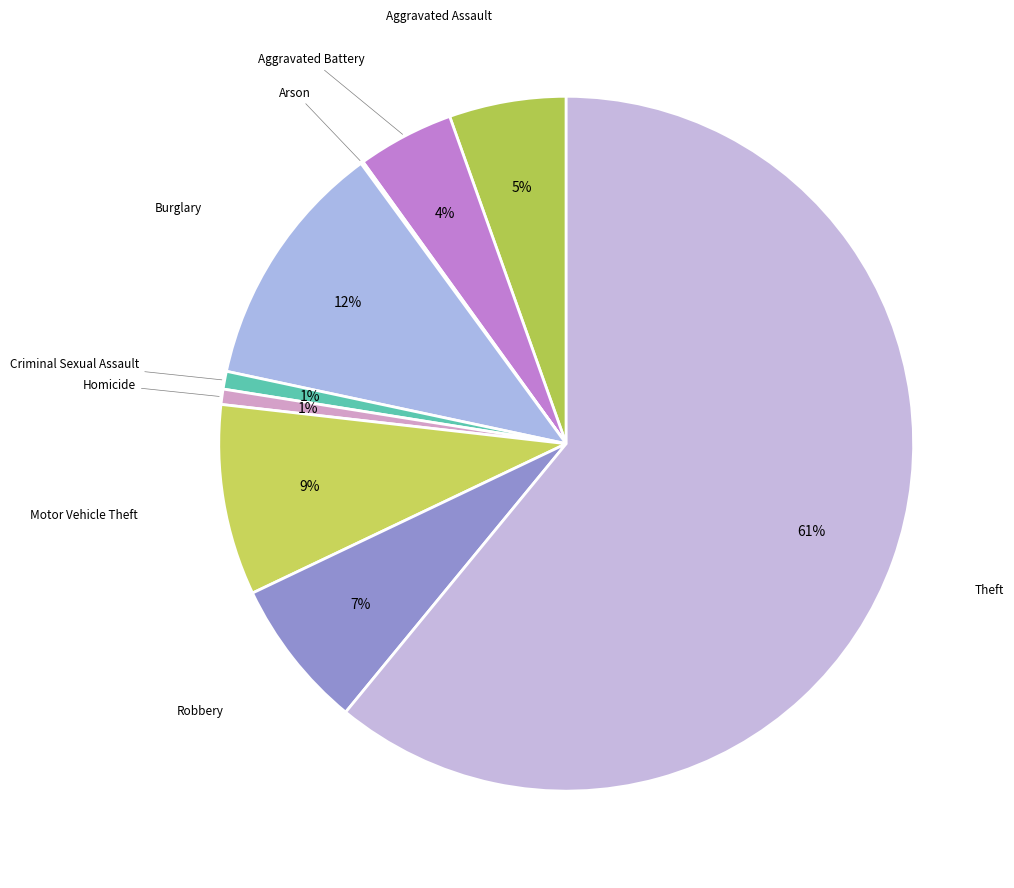

Rank the categories by value from lowest to highest.

Arson, Homicide, Criminal Sexual Assault, Aggravated Battery, Aggravated Assault, Robbery, Motor Vehicle Theft, Burglary, Theft